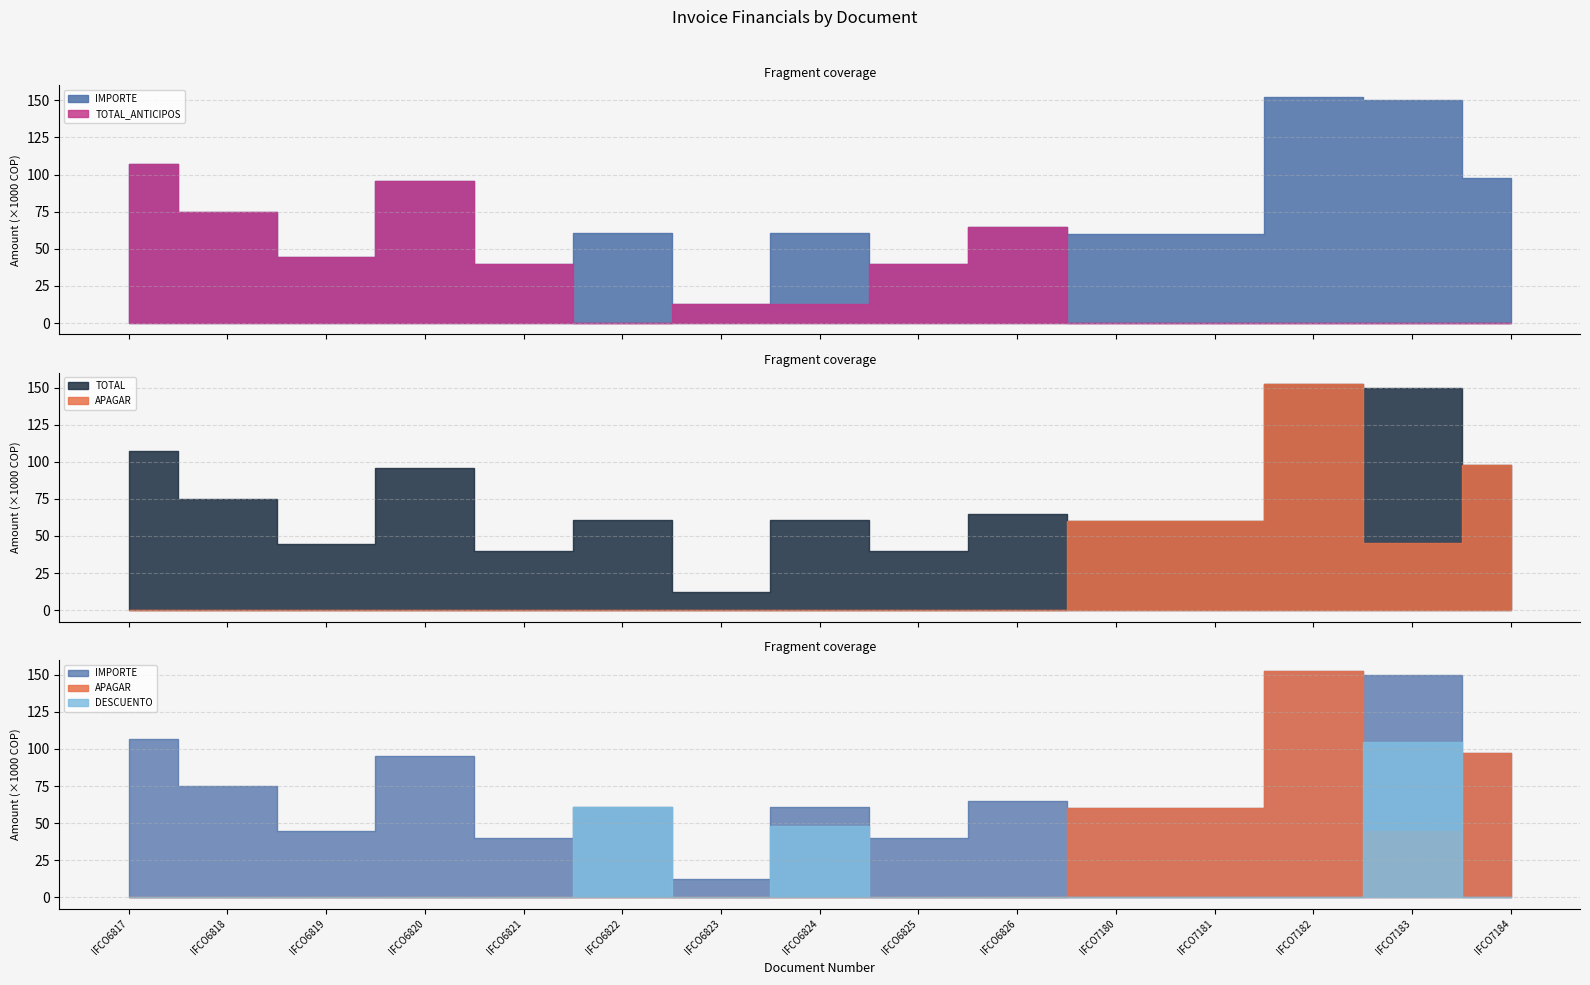

What is the value of the TOTAL point at the 4th from the left?

95500